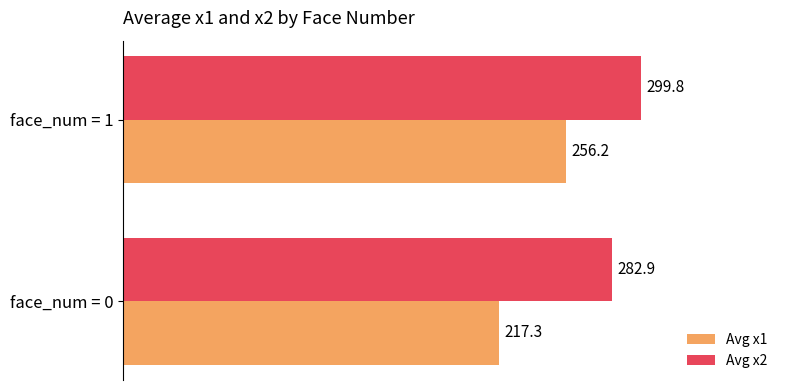

What is the approximate value of Avg x2 at face_num = 0?

282.9